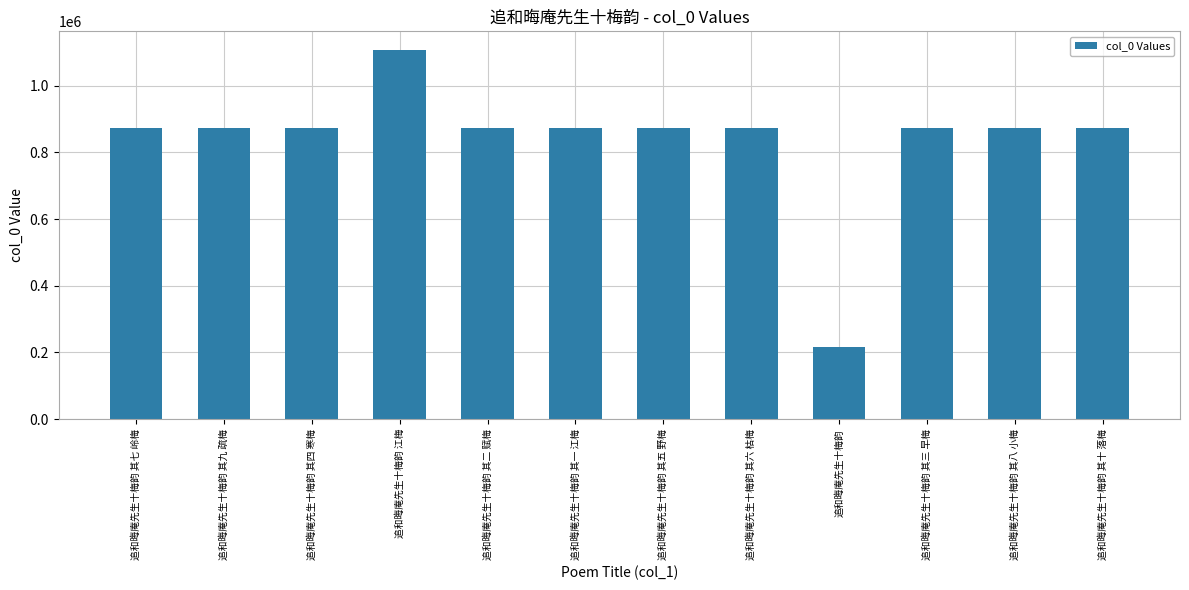

Which has a higher value, 追和晦庵先生十梅韵 江梅 or 追和晦庵先生十梅韵?

追和晦庵先生十梅韵 江梅